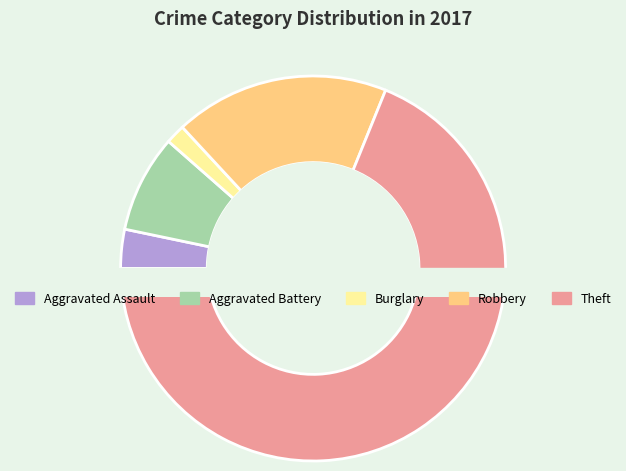

Is Theft the majority of the pie?

Yes